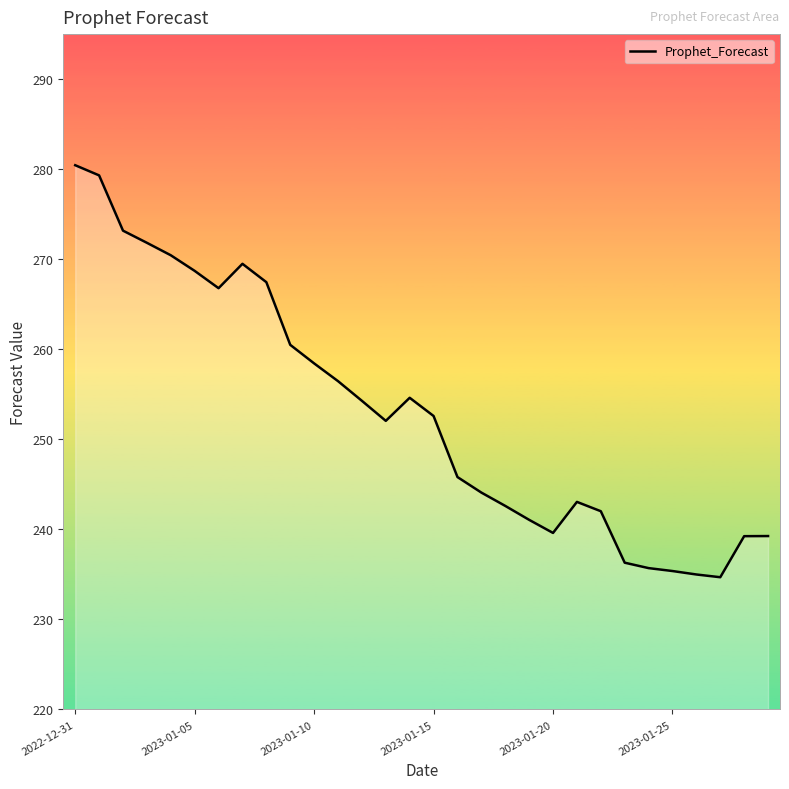

What is the maximum value shown in the chart?

280.4